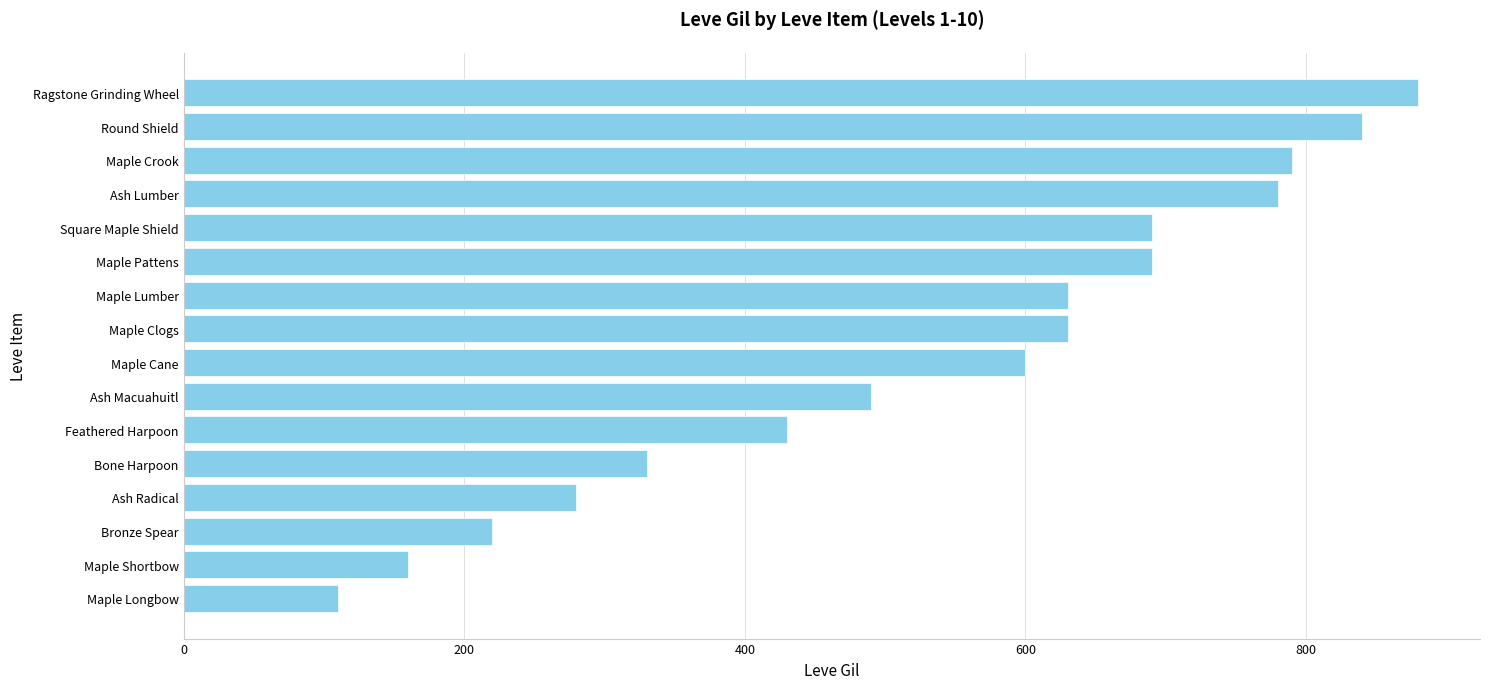

Reading bottom to top, transcribe all the data shown in this chart.

Maple Longbow=110	Maple Shortbow=160	Bronze Spear=220	Ash Radical=280	Bone Harpoon=330	Feathered Harpoon=430	Ash Macuahuitl=490	Maple Cane=600	Maple Clogs=630	Maple Lumber=630	Maple Pattens=690	Square Maple Shield=690	Ash Lumber=780	Maple Crook=790	Round Shield=840	Ragstone Grinding Wheel=880